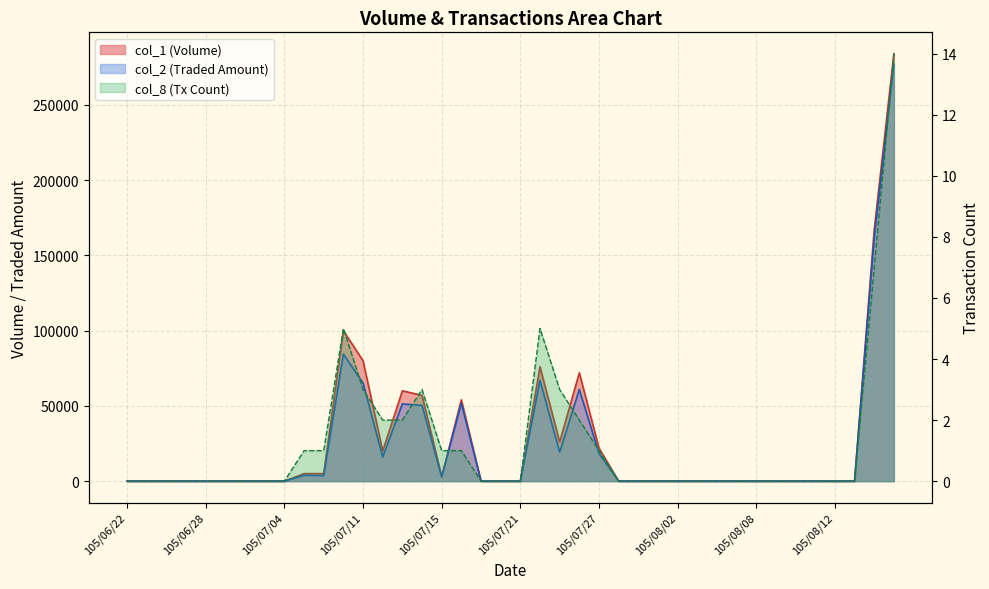

In col_8, how many points are higher than both neighbors (excluding endpoints)?

3